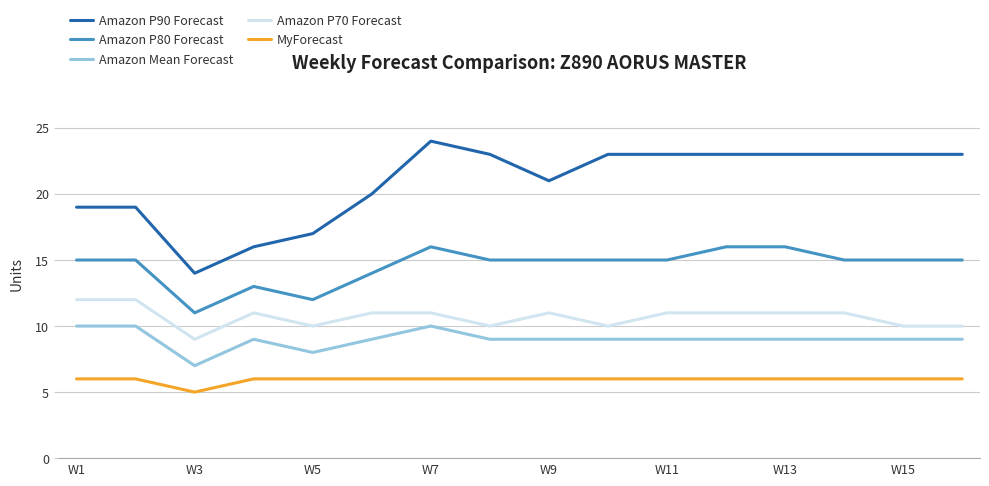

What is the maximum value for MyForecast?

6